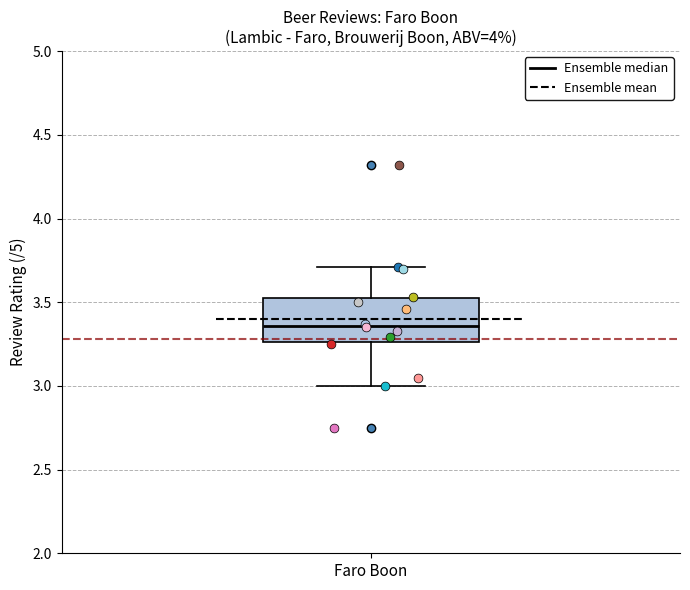

Where is the lower edge of the box for Faro Boon on the y-axis? The values are not printed on the chart, so give them approximately, as read against the axis.

3.25